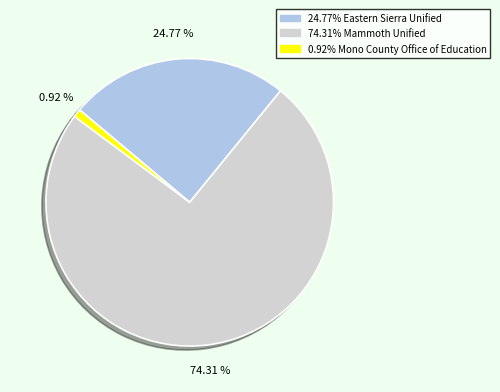

How many segments does this pie chart have?

3